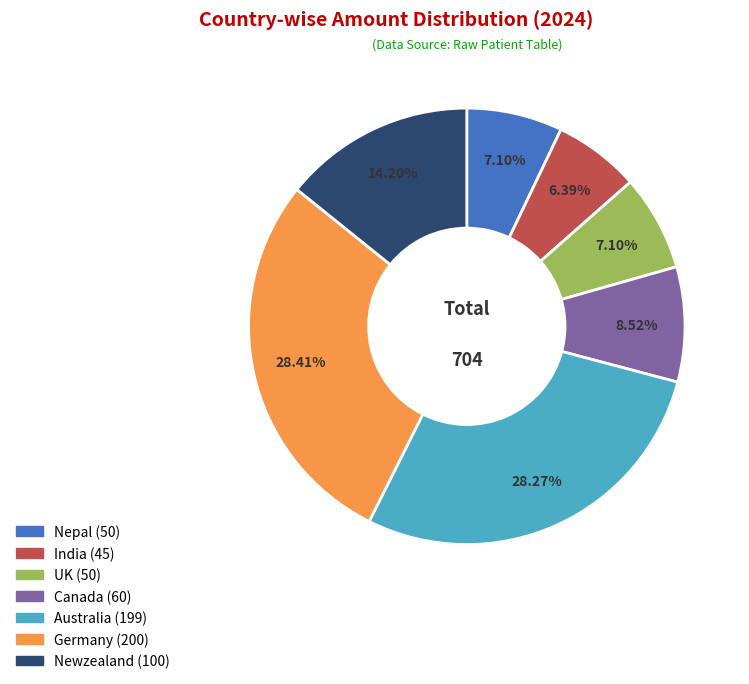

What percentage is NOT represented by Nepal?

92.9%